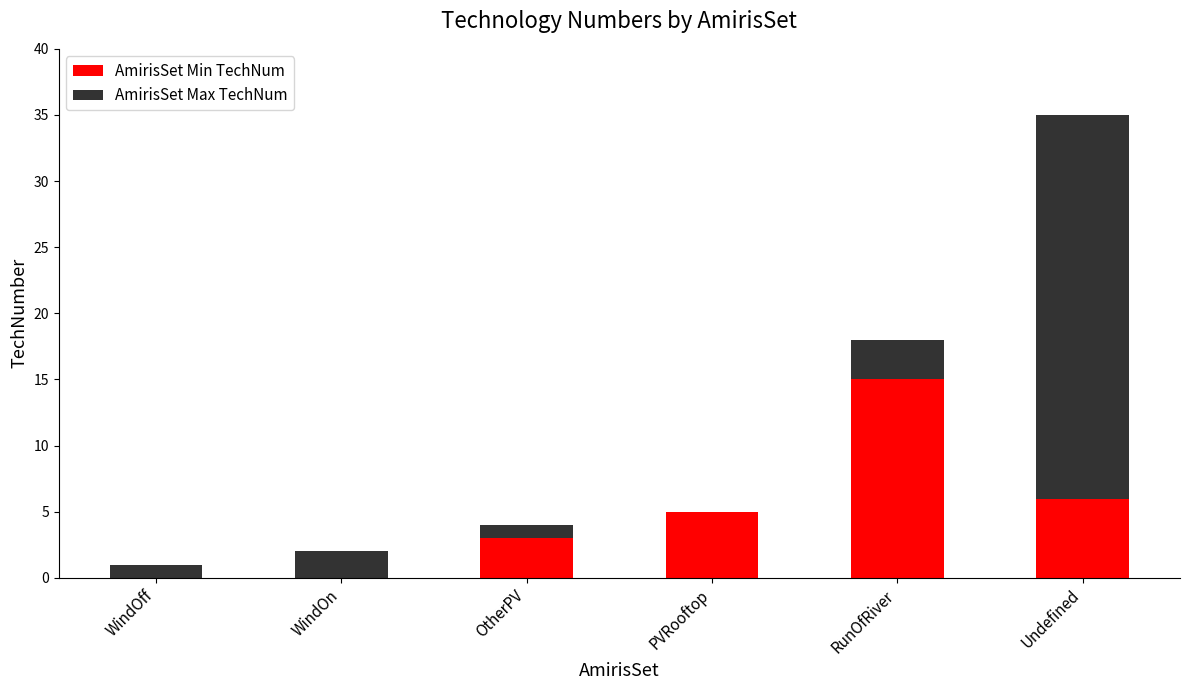

What is the highest value of the AmirisSet Min TechNum series?

15